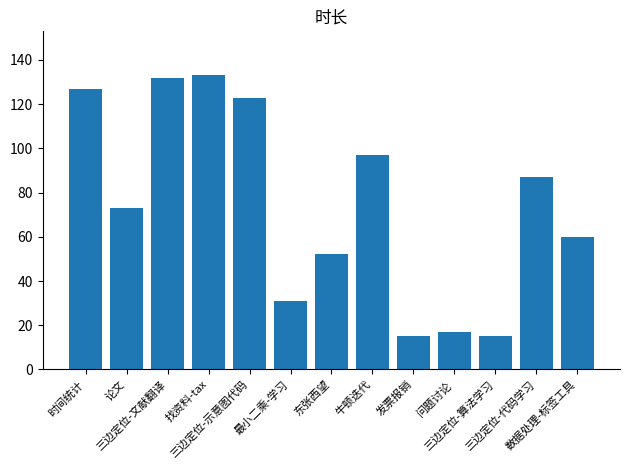

How many data points are less than 73?

6